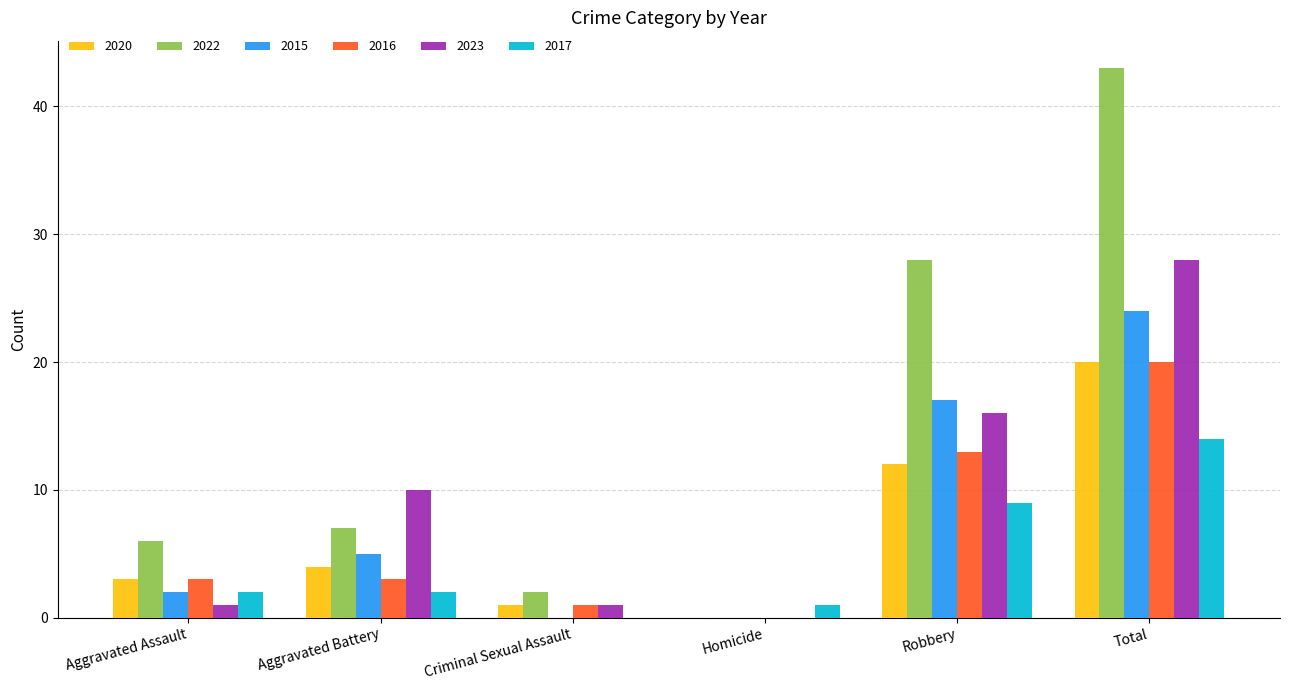

Reading left to right, list all the values displayed in this chart.

2020: 3	4	1	0	12	20
2022: 6	7	2	0	28	43
2015: 2	5	0	0	17	24
2016: 3	3	1	0	13	20
2023: 1	10	1	0	16	28
2017: 2	2	0	1	9	14